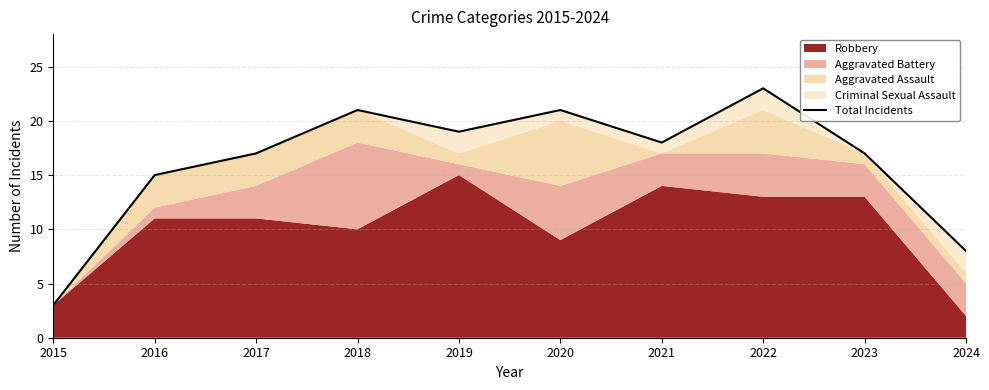

Does the chart display data point markers on the line(s)?

No